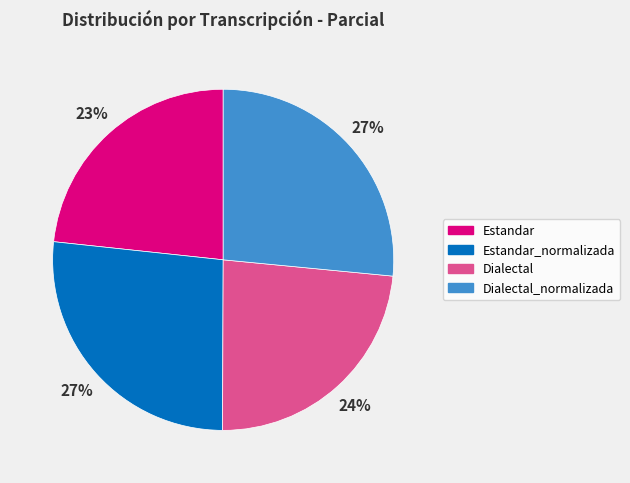

Is it true that Dialectal_normalizada is 20% of the pie?

False